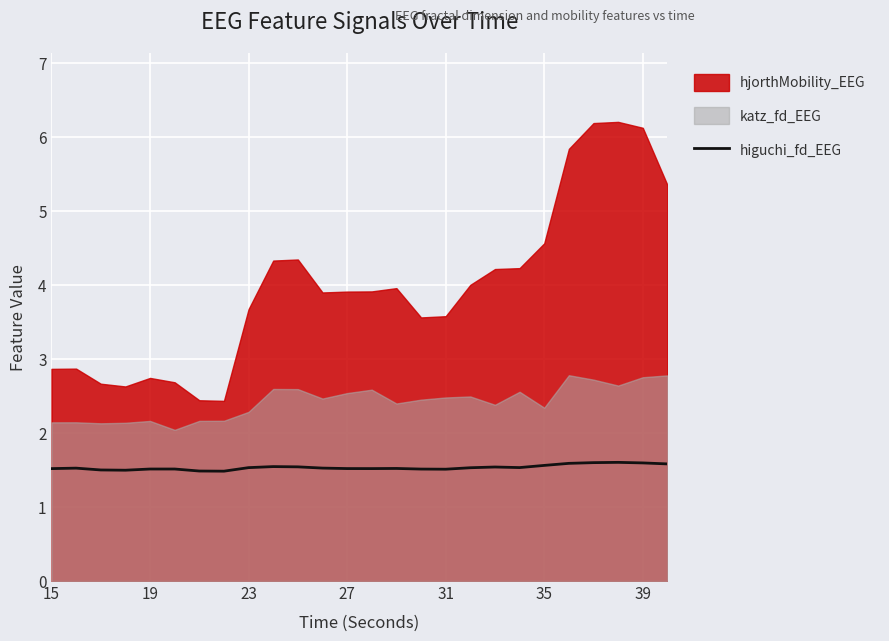

True or false: higuchi_fd_EEG has a value of 1.0 at 31.

False